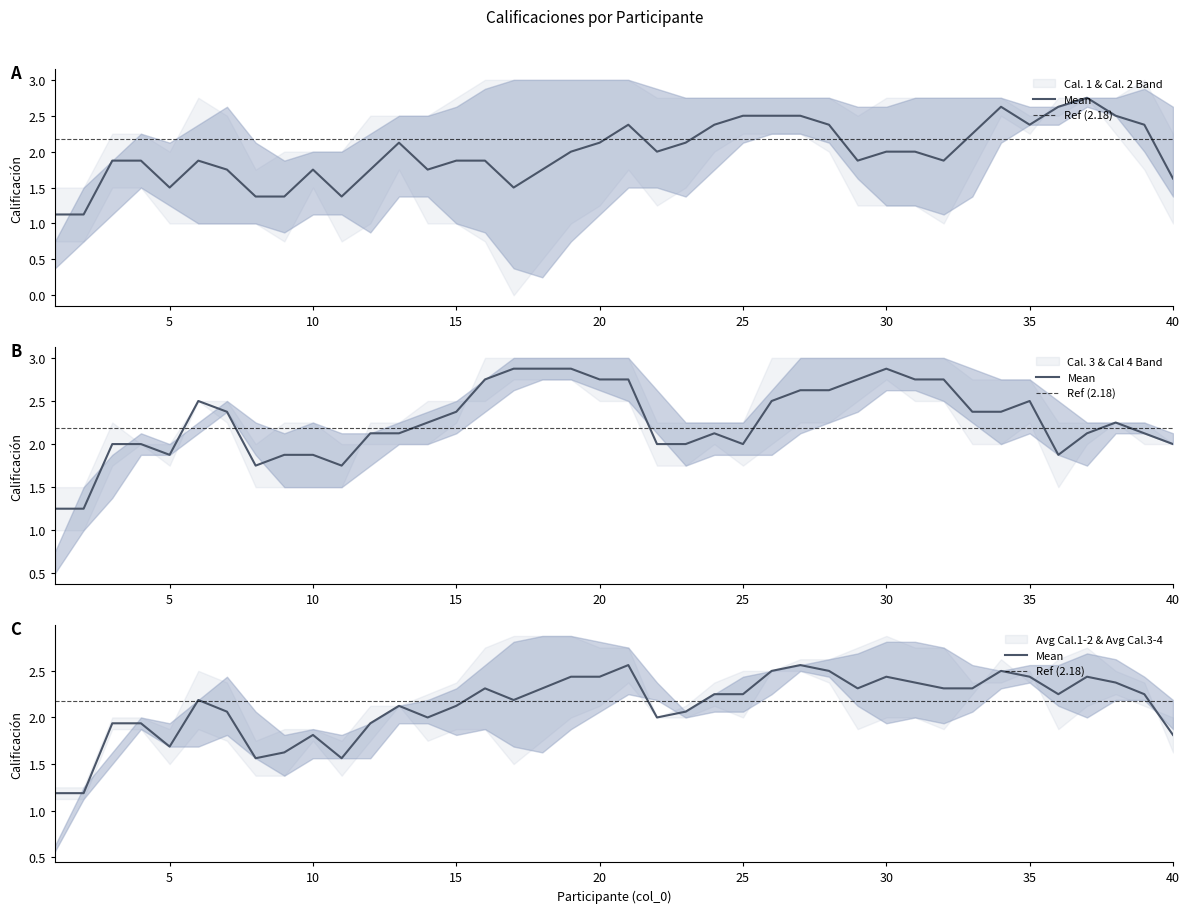

Between 19 and 23, which is larger?

19